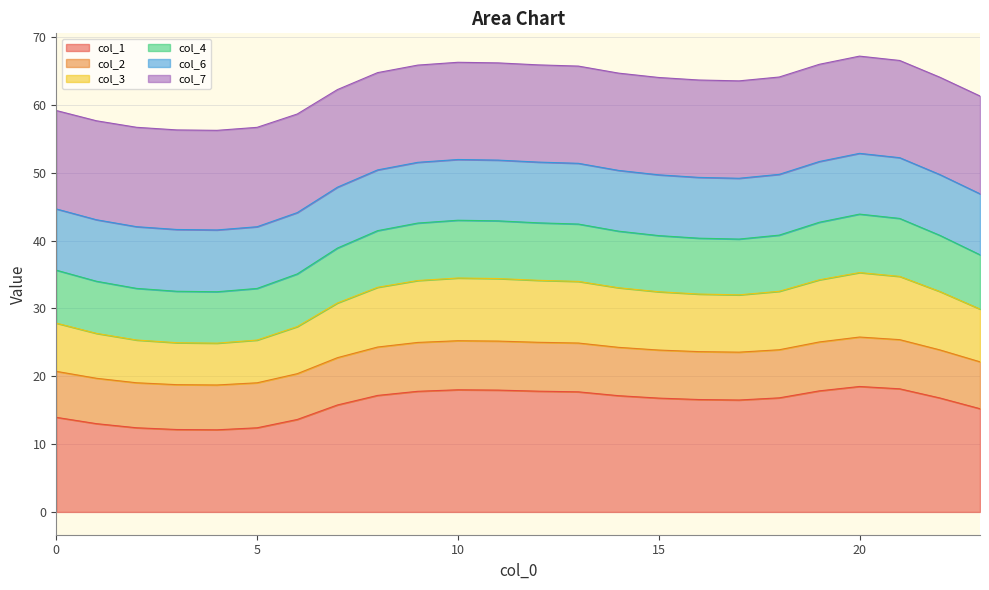

What is the greatest value displayed?

67.2